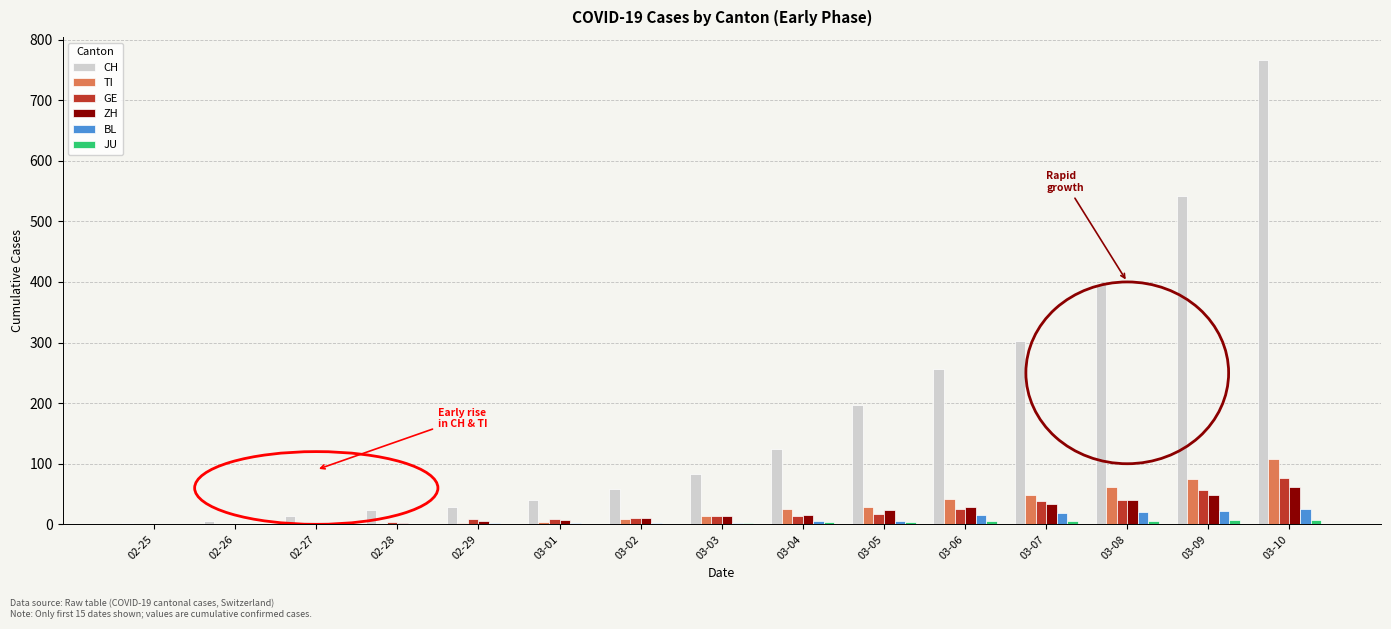

What is the sum of all ZH values?

292